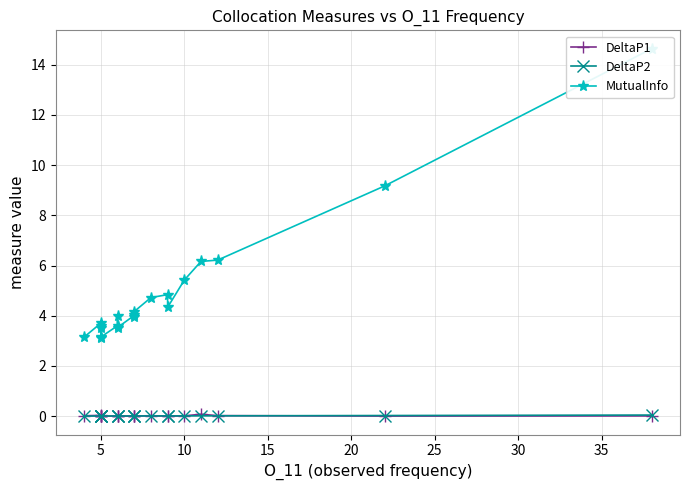

How many lines are shown in the chart?

3